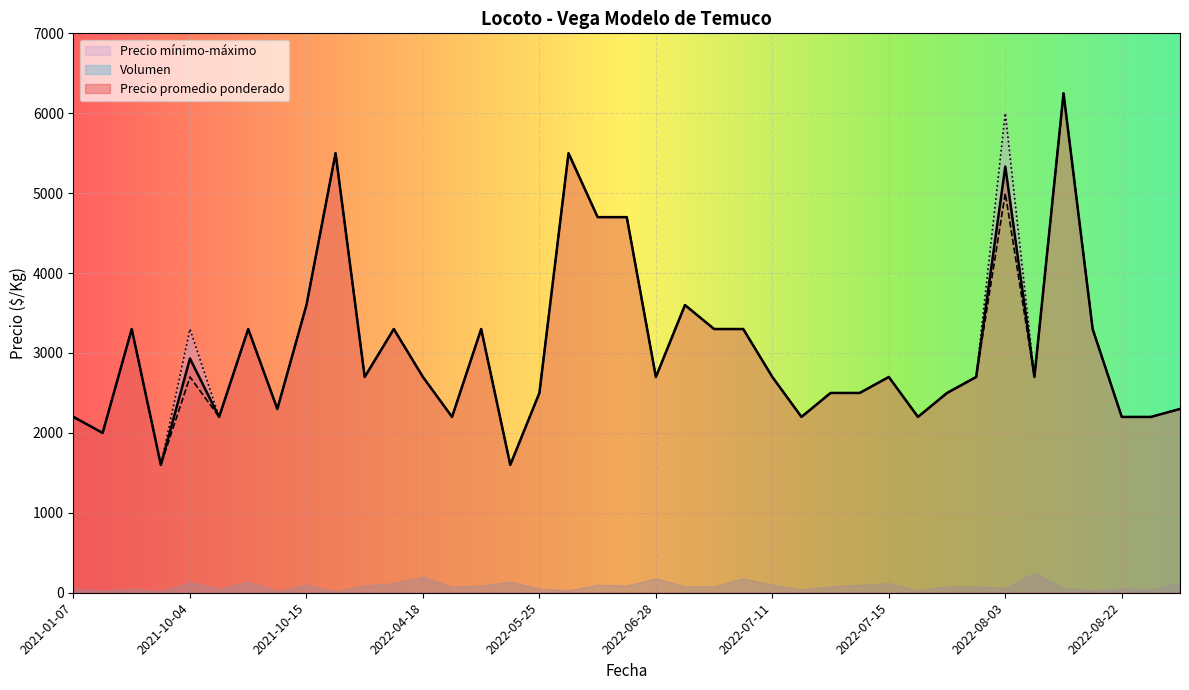

Which series changed the most between 2021-10-04 and 2022-07-12?

Precio máximo